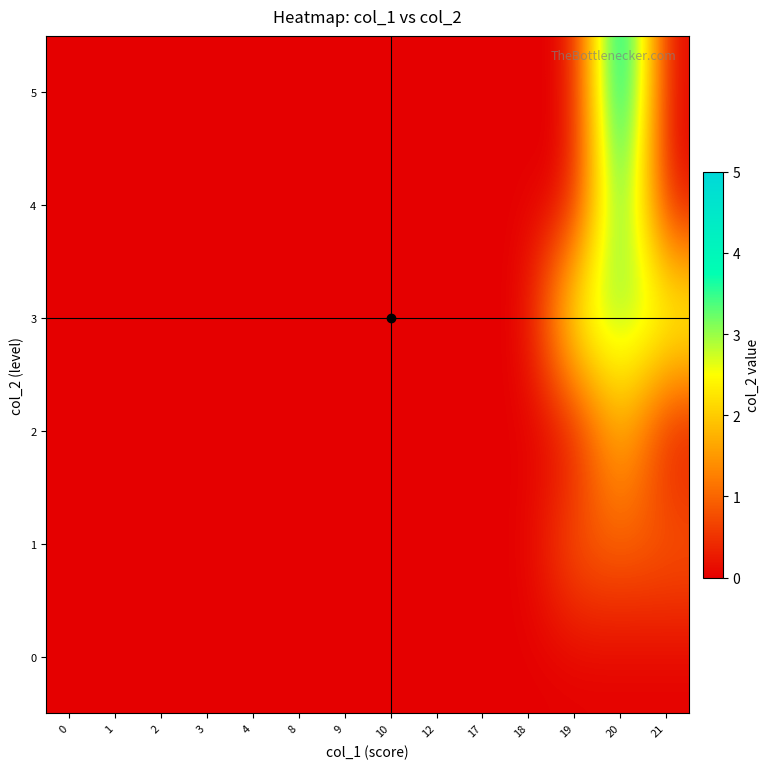

Which series has the widest spread of values?

5